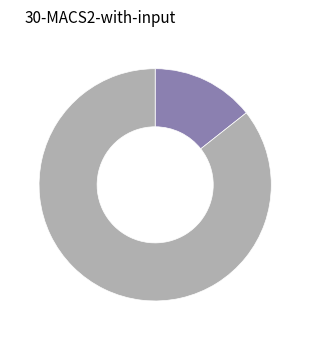

Is there any slice that represents more than half of the pie?

Yes